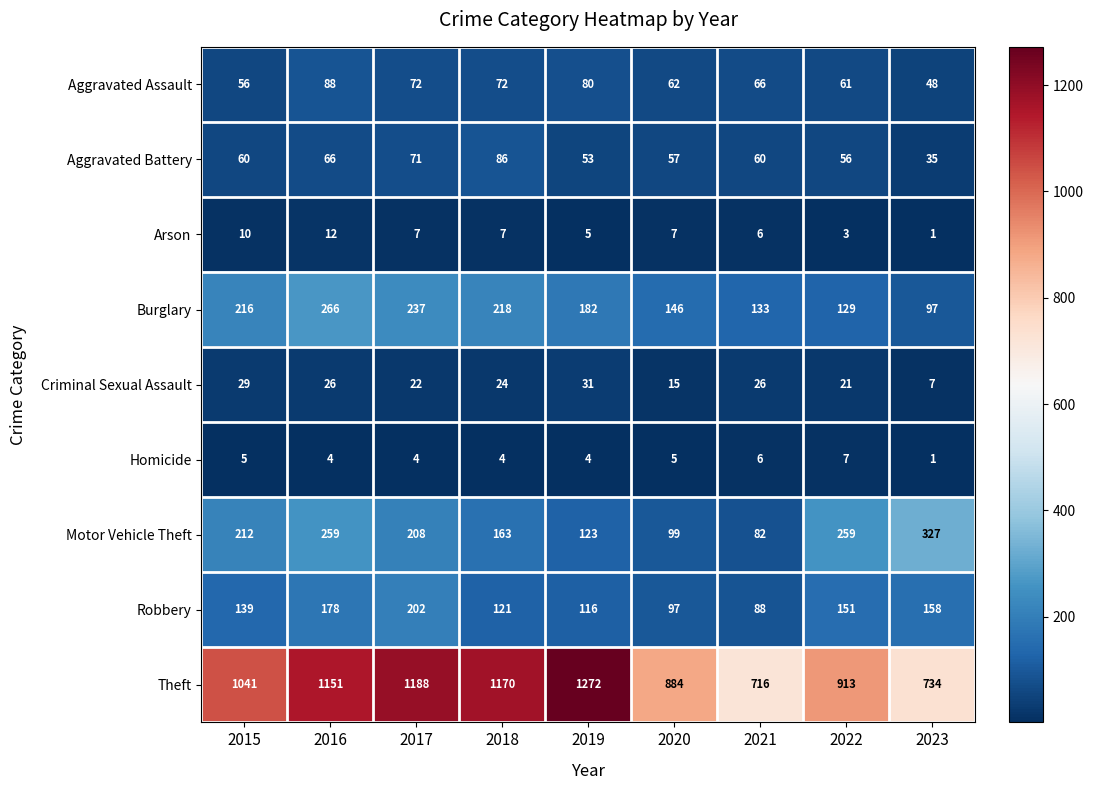

How many distinct data groups are displayed?

9